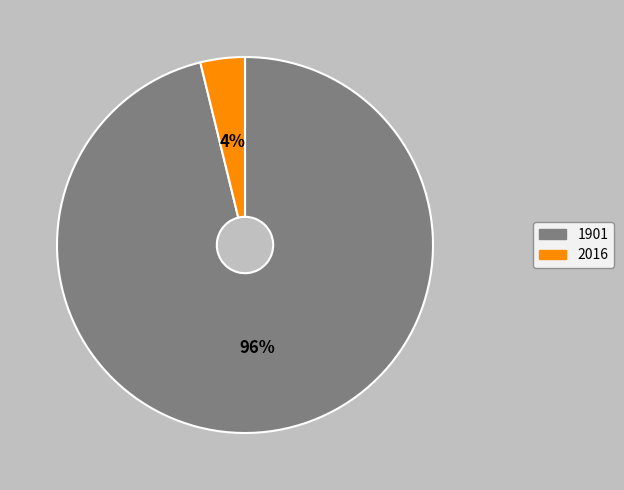

Count the number of slices in the pie.

2